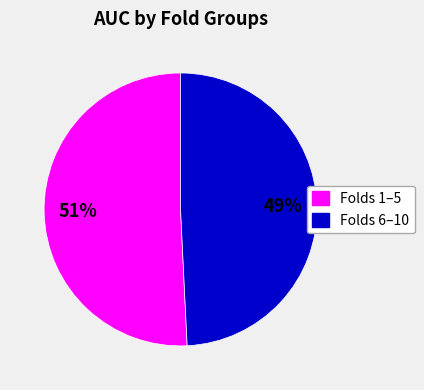

To the nearest percent, what is the difference between the largest and smallest slice percentages?

2%